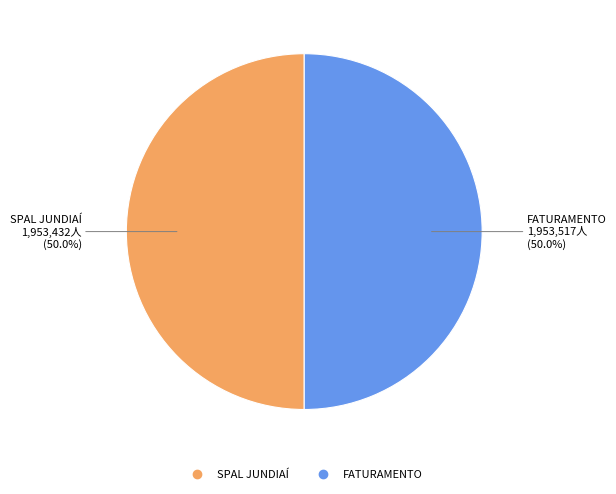

Approximately how many times larger is the value at FATURAMENTO compared to SPAL JUNDIAÍ?

1.0